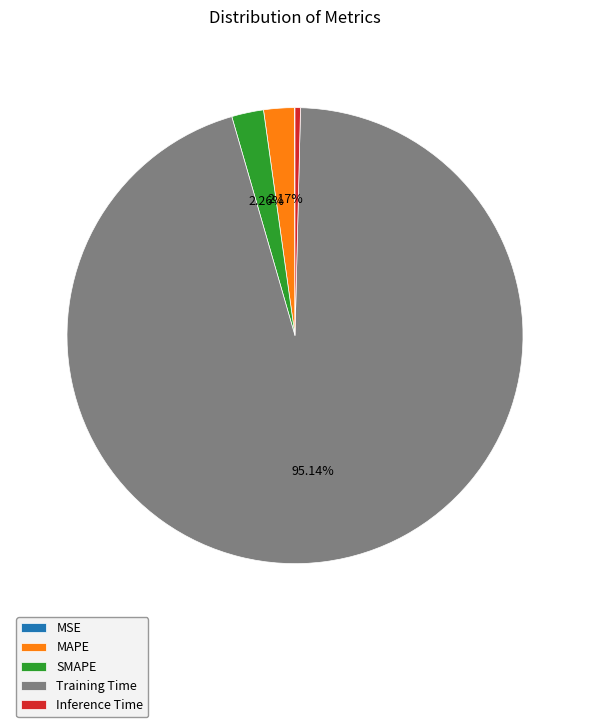

To the nearest percent, what percentage of the pie is MAPE?

2%